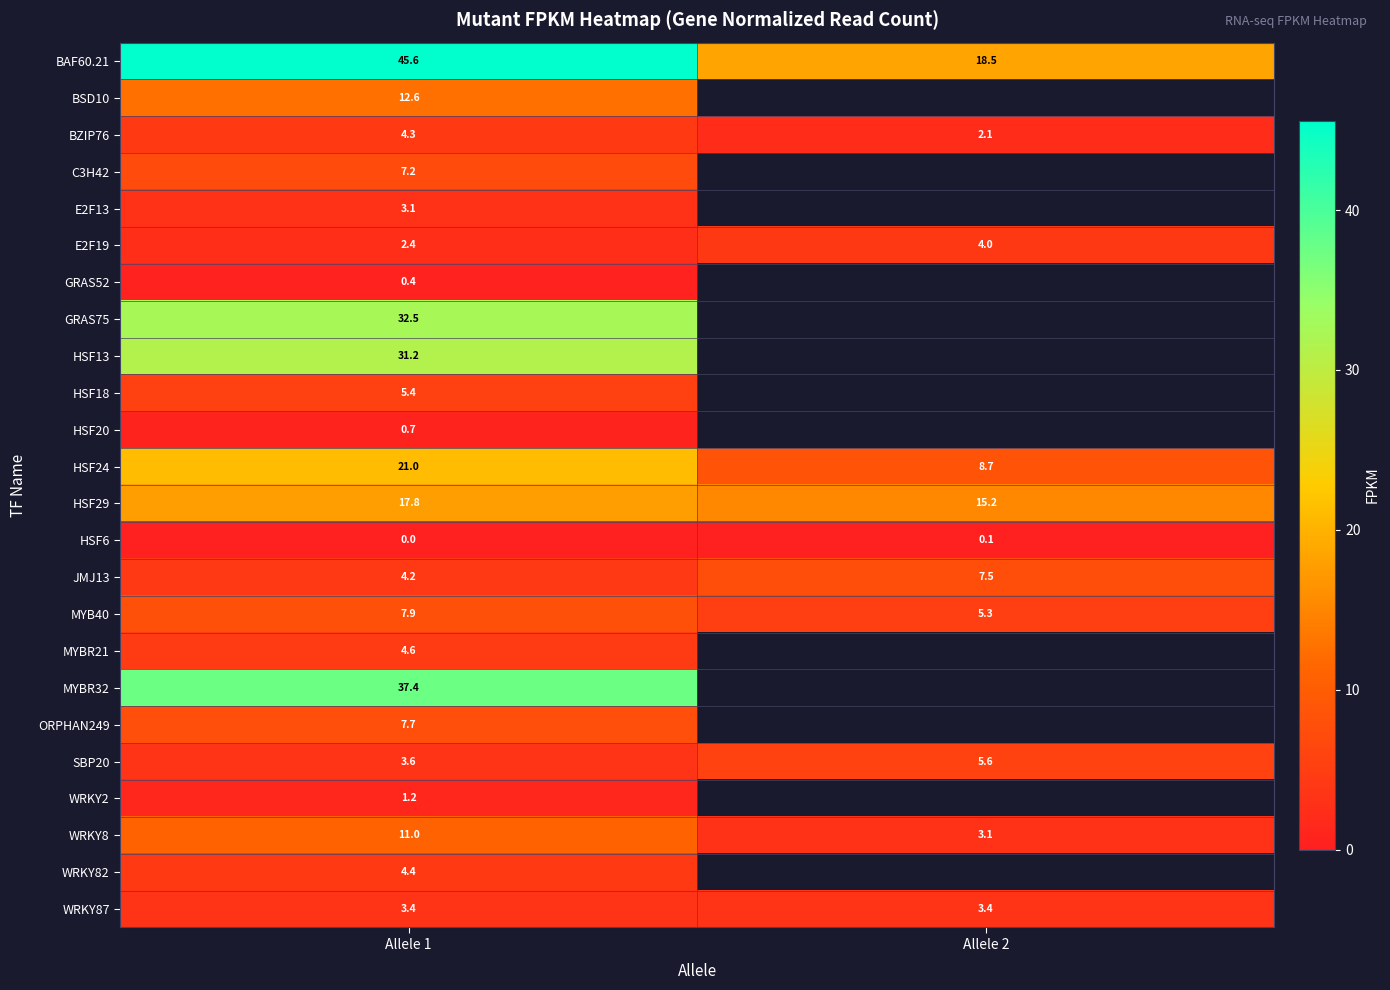

Count the number of data series in this chart.

24